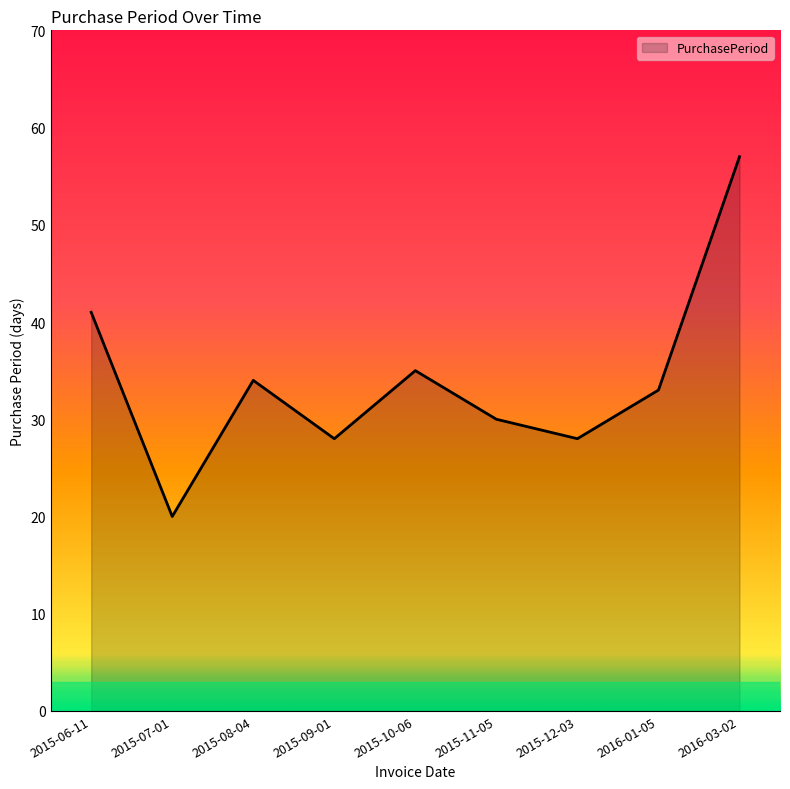

What position from the left is 2016-01-05?

8